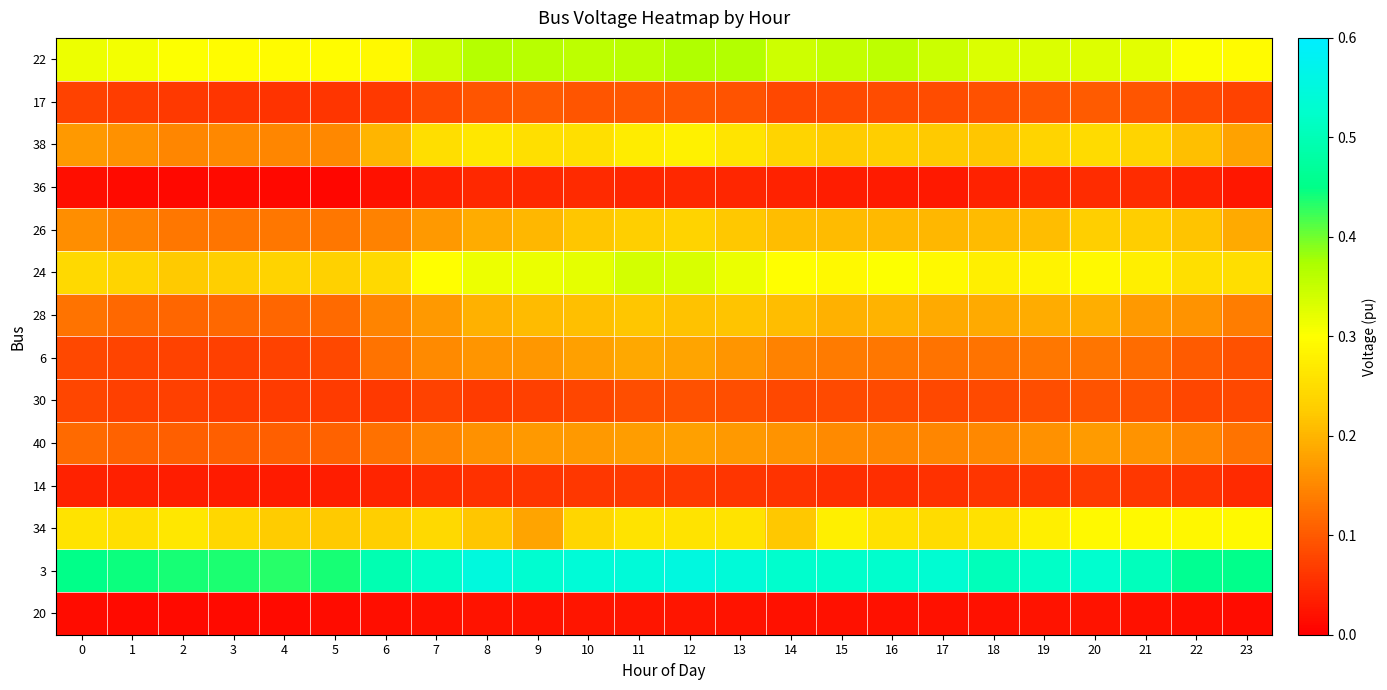

Reading left to right, extract all data points from this chart.

22: 0=0.3	1=0.3	2=0.3	3=0.3	4=0.3	5=0.3	6=0.3	7=0.3	8=0.4	9=0.4	10=0.4	11=0.4	12=0.4	13=0.4	14=0.3	15=0.4	16=0.4	17=0.3	18=0.3	19=0.3	20=0.3	21=0.3	22=0.3	23=0.3
17: 0=0.1	1=0.1	2=0.1	3=0.1	4=0.1	5=0.1	6=0.1	7=0.1	8=0.1	9=0.1	10=0.1	11=0.1	12=0.1	13=0.1	14=0.1	15=0.1	16=0.1	17=0.1	18=0.1	19=0.1	20=0.1	21=0.1	22=0.1	23=0.1
38: 0=0.2	1=0.2	2=0.1	3=0.2	4=0.1	5=0.2	6=0.2	7=0.3	8=0.3	9=0.3	10=0.3	11=0.3	12=0.3	13=0.3	14=0.2	15=0.2	16=0.2	17=0.2	18=0.2	19=0.2	20=0.2	21=0.2	22=0.2	23=0.2
36: 0=0.0	1=0.0	2=0.0	3=0.0	4=0.0	5=0.0	6=0.0	7=0.0	8=0.0	9=0.0	10=0.0	11=0.0	12=0.0	13=0.0	14=0.0	15=0.0	16=0.0	17=0.0	18=0.0	19=0.0	20=0.0	21=0.1	22=0.0	23=0.0
26: 0=0.2	1=0.1	2=0.1	3=0.1	4=0.1	5=0.1	6=0.1	7=0.2	8=0.2	9=0.2	10=0.2	11=0.2	12=0.2	13=0.2	14=0.2	15=0.2	16=0.2	17=0.2	18=0.2	19=0.2	20=0.2	21=0.2	22=0.2	23=0.2
24: 0=0.2	1=0.2	2=0.2	3=0.2	4=0.2	5=0.2	6=0.2	7=0.3	8=0.3	9=0.3	10=0.3	11=0.3	12=0.3	13=0.3	14=0.3	15=0.3	16=0.3	17=0.3	18=0.3	19=0.3	20=0.3	21=0.3	22=0.3	23=0.3
28: 0=0.1	1=0.1	2=0.1	3=0.1	4=0.1	5=0.1	6=0.1	7=0.2	8=0.2	9=0.2	10=0.2	11=0.2	12=0.2	13=0.2	14=0.2	15=0.2	16=0.2	17=0.2	18=0.2	19=0.2	20=0.2	21=0.2	22=0.2	23=0.1
6: 0=0.1	1=0.1	2=0.1	3=0.1	4=0.1	5=0.1	6=0.1	7=0.2	8=0.2	9=0.2	10=0.2	11=0.2	12=0.2	13=0.2	14=0.1	15=0.1	16=0.1	17=0.1	18=0.1	19=0.1	20=0.1	21=0.1	22=0.1	23=0.1
30: 0=0.1	1=0.1	2=0.1	3=0.1	4=0.1	5=0.1	6=0.1	7=0.1	8=0.1	9=0.1	10=0.1	11=0.1	12=0.1	13=0.1	14=0.1	15=0.1	16=0.1	17=0.1	18=0.1	19=0.1	20=0.1	21=0.1	22=0.1	23=0.1
40: 0=0.1	1=0.1	2=0.1	3=0.1	4=0.1	5=0.1	6=0.1	7=0.1	8=0.2	9=0.2	10=0.2	11=0.2	12=0.2	13=0.2	14=0.2	15=0.2	16=0.1	17=0.1	18=0.2	19=0.2	20=0.2	21=0.2	22=0.1	23=0.1
14: 0=0.0	1=0.0	2=0.0	3=0.0	4=0.0	5=0.0	6=0.0	7=0.0	8=0.1	9=0.1	10=0.1	11=0.1	12=0.1	13=0.1	14=0.1	15=0.1	16=0.1	17=0.1	18=0.1	19=0.1	20=0.1	21=0.1	22=0.1	23=0.0
34: 0=0.3	1=0.3	2=0.3	3=0.2	4=0.2	5=0.2	6=0.2	7=0.2	8=0.2	9=0.2	10=0.2	11=0.3	12=0.3	13=0.3	14=0.2	15=0.3	16=0.3	17=0.2	18=0.3	19=0.3	20=0.3	21=0.3	22=0.3	23=0.3
3: 0=0.5	1=0.4	2=0.4	3=0.4	4=0.4	5=0.4	6=0.5	7=0.5	8=0.6	9=0.5	10=0.5	11=0.5	12=0.6	13=0.5	14=0.5	15=0.5	16=0.5	17=0.5	18=0.5	19=0.5	20=0.5	21=0.5	22=0.5	23=0.5
20: 0=0.0	1=0.0	2=0.0	3=0.0	4=0.0	5=0.0	6=0.0	7=0.0	8=0.0	9=0.0	10=0.0	11=0.0	12=0.0	13=0.0	14=0.0	15=0.0	16=0.0	17=0.0	18=0.0	19=0.0	20=0.0	21=0.0	22=0.0	23=0.0